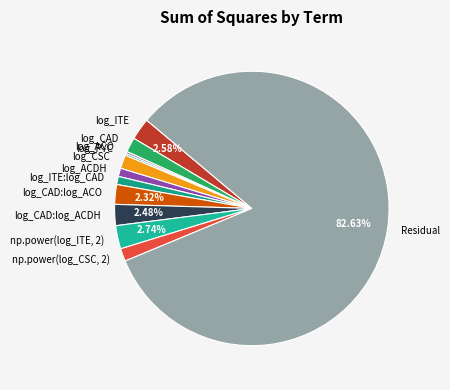

Does np.power(log_ITE, 2) account for over 50% of the chart?

No